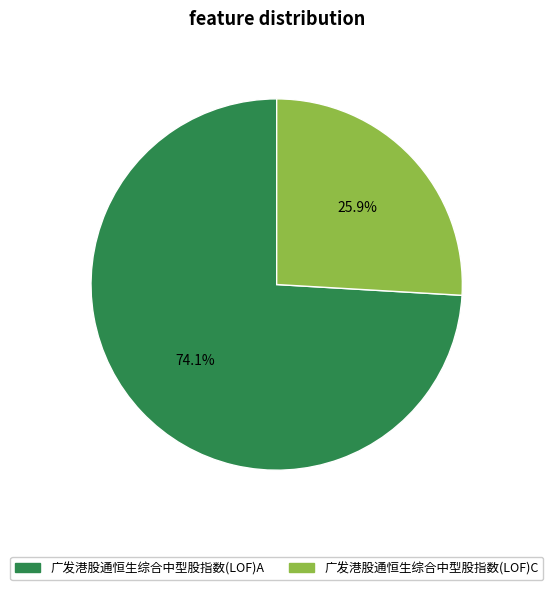

How many slices are in this pie chart?

2